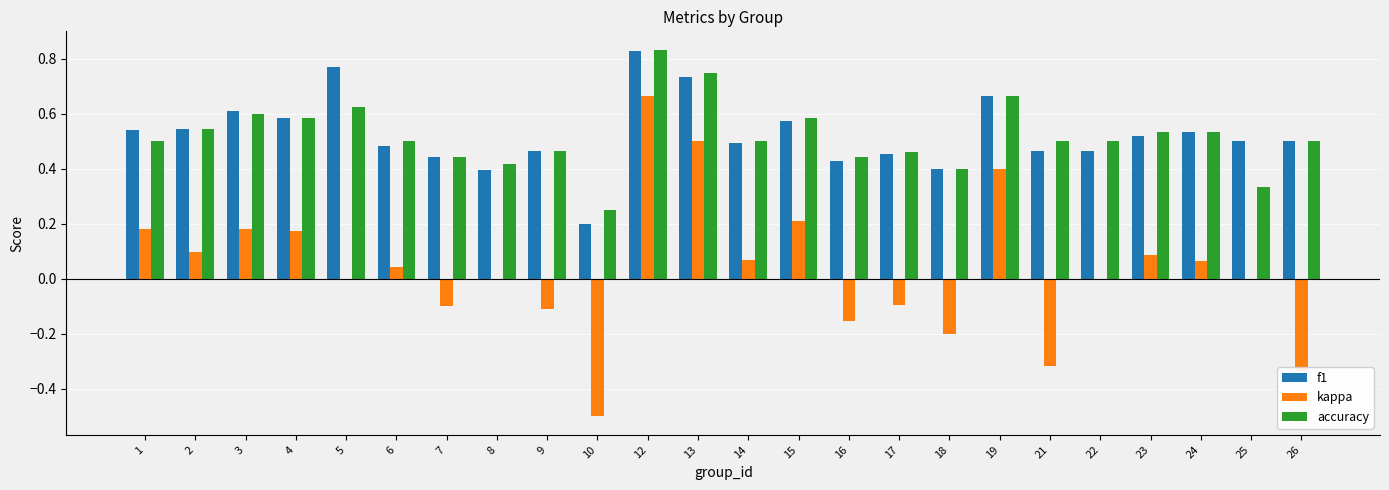

The value of f1 at 8 is 0.4. True or false?

True